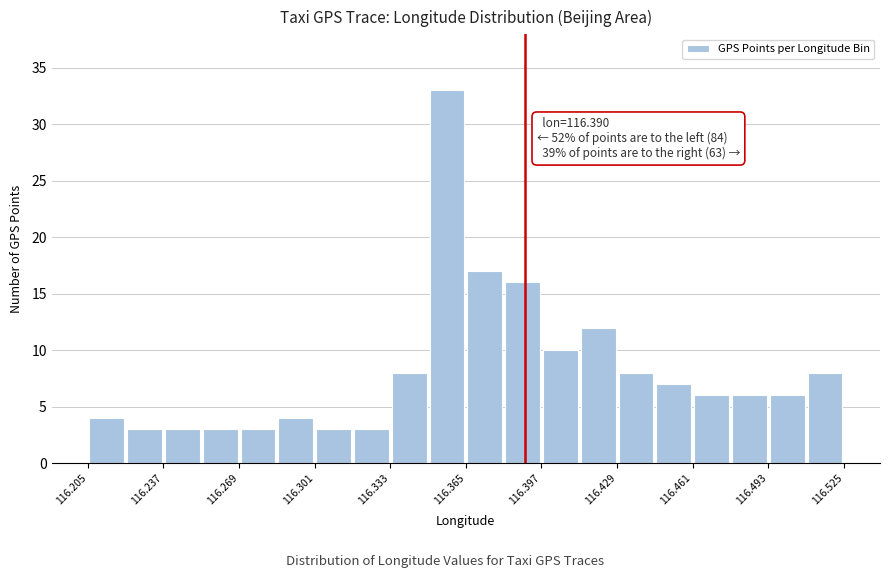

Read against the x-axis, roughly where is the centre of the tallest bar?

116.355